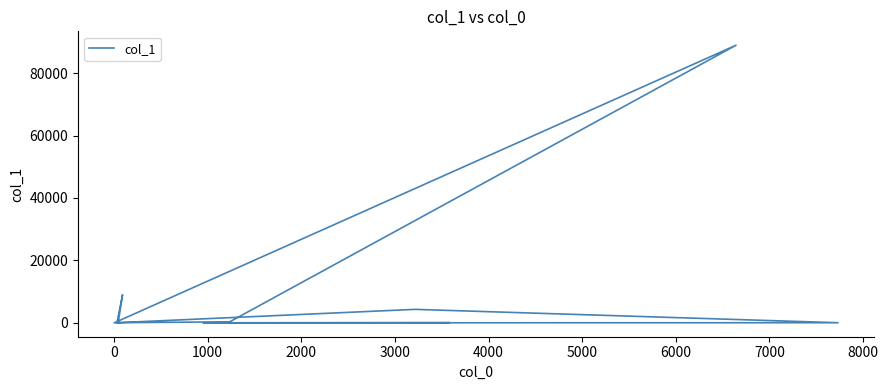

Reading left to right, transcribe all the data shown in this chart.

36	35	8996	56	324	88942	6	4324	43	13	91